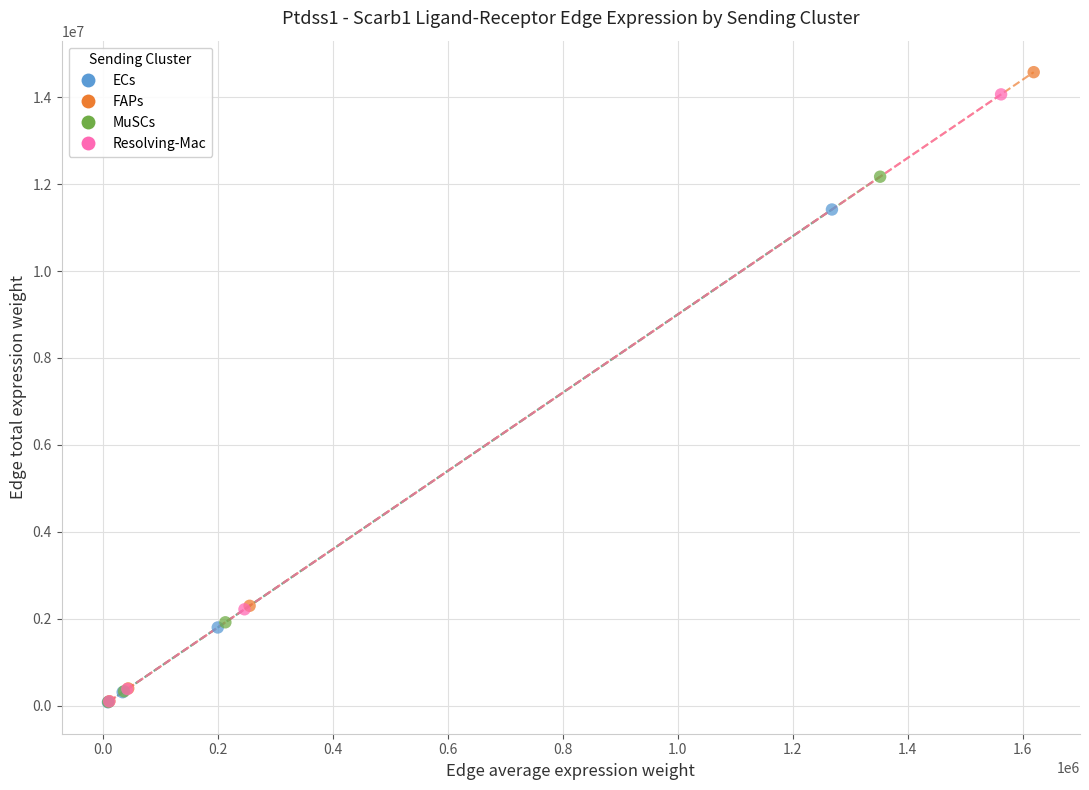

What are all the series names shown in the legend?

ECs, FAPs, MuSCs, Resolving-Mac